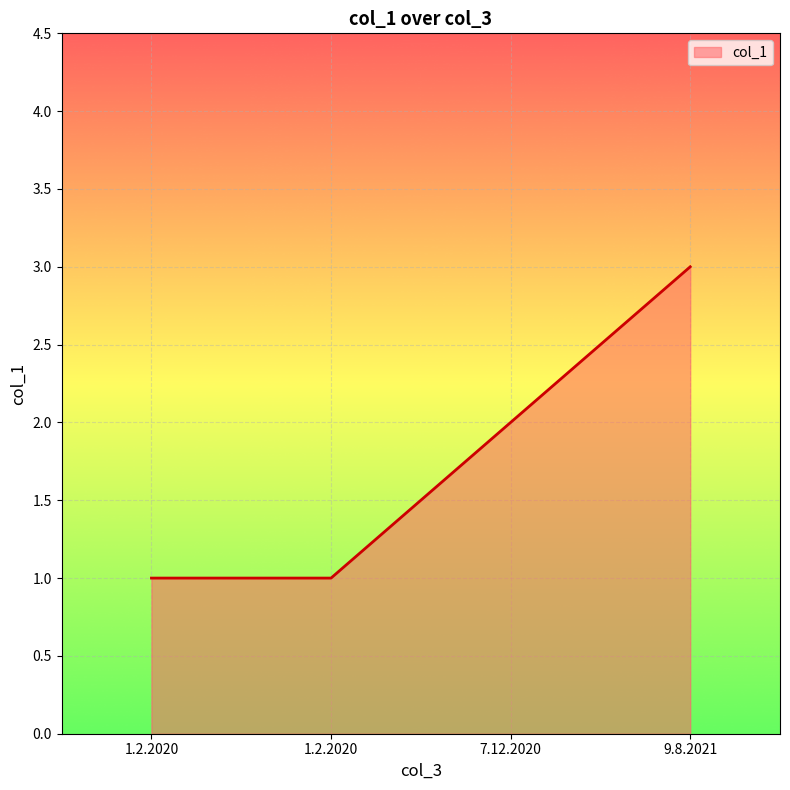

Read the value at 7.12.2020.

2